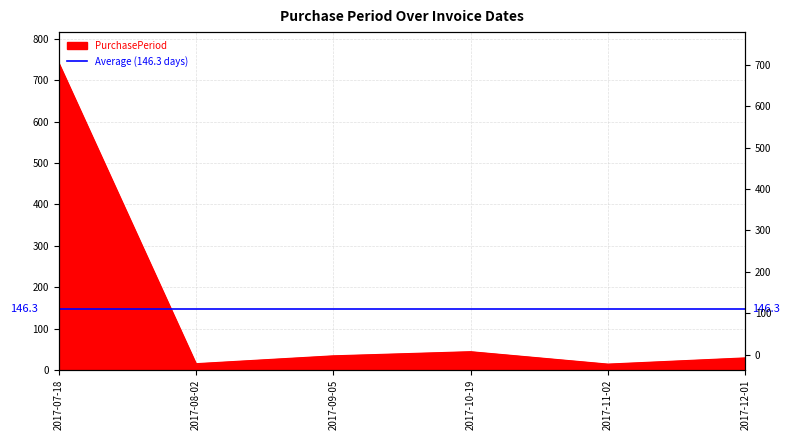

At which label is the value closest to 378?

2017-10-19